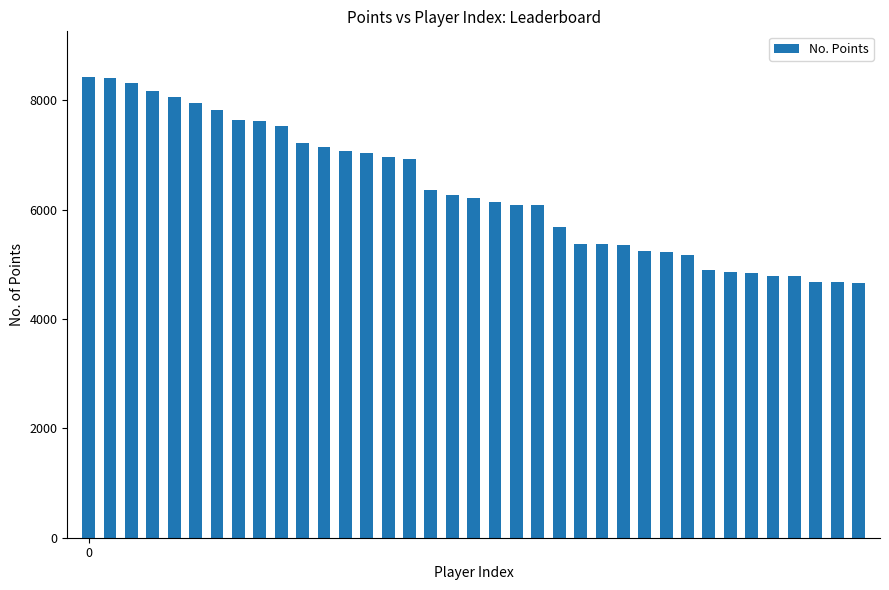

What is the average value?

6352